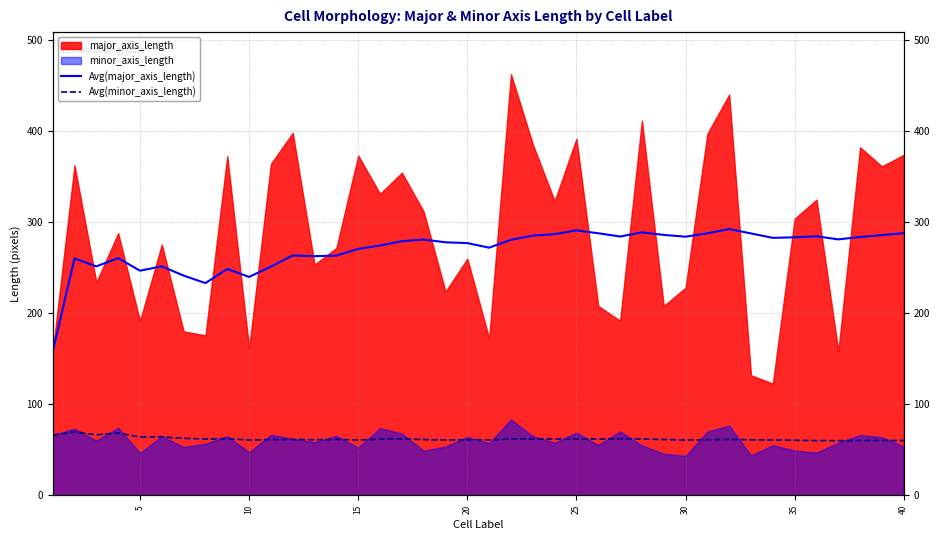

How many data points does each series have?

40